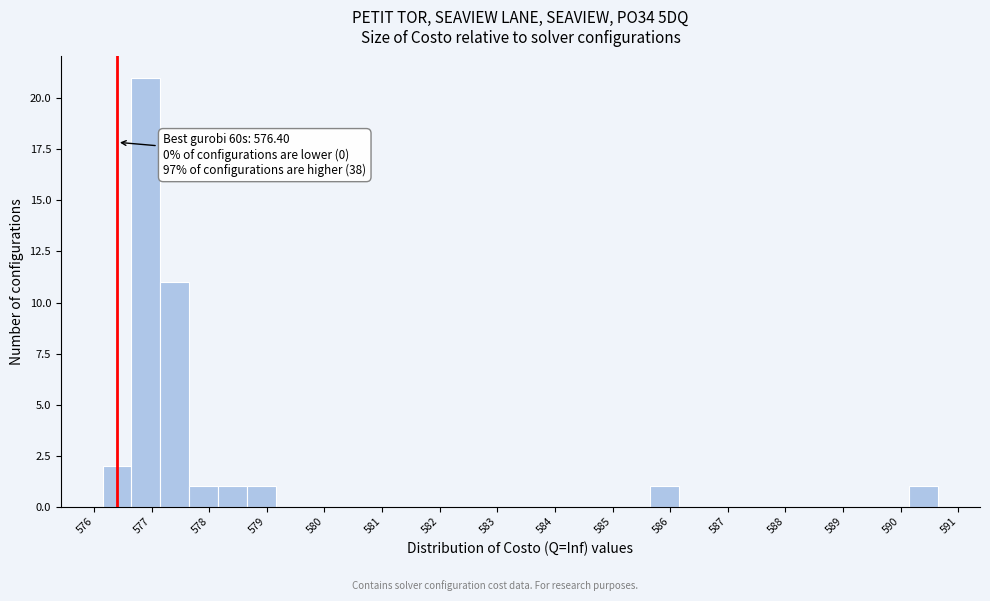

Over which range of the x-axis is the bar tallest?

576.7 to 577.2